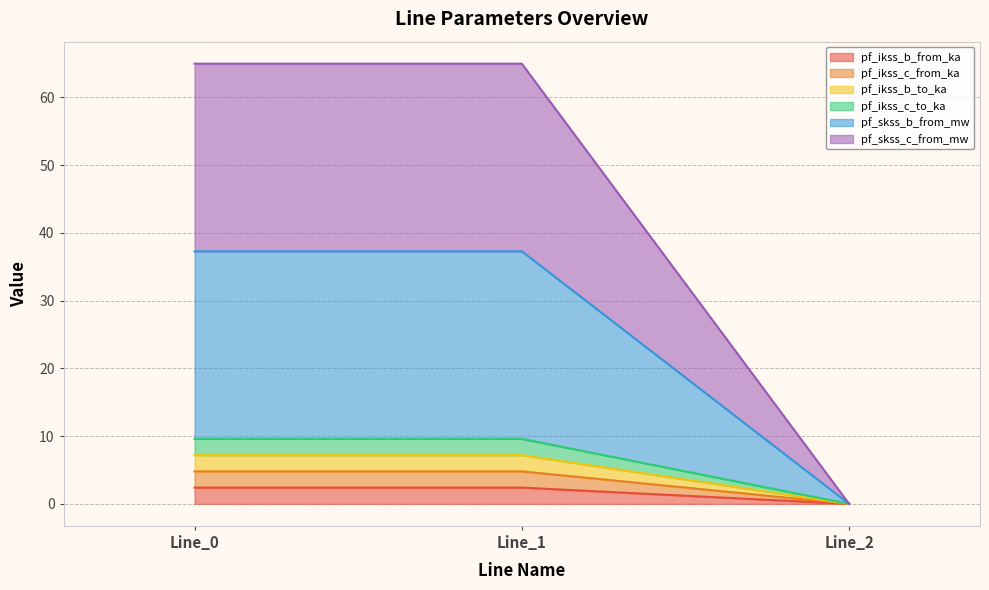

Does the chart have visible grid lines?

Yes